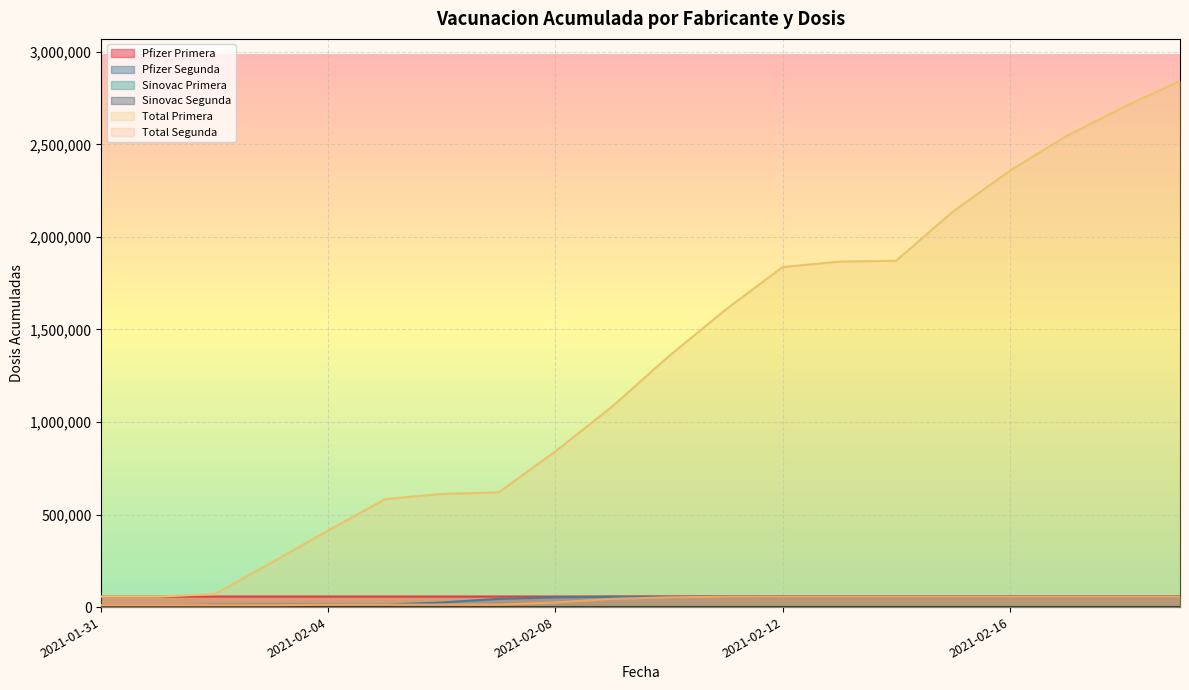

At how many categories does at least one series exceed 329841?

16